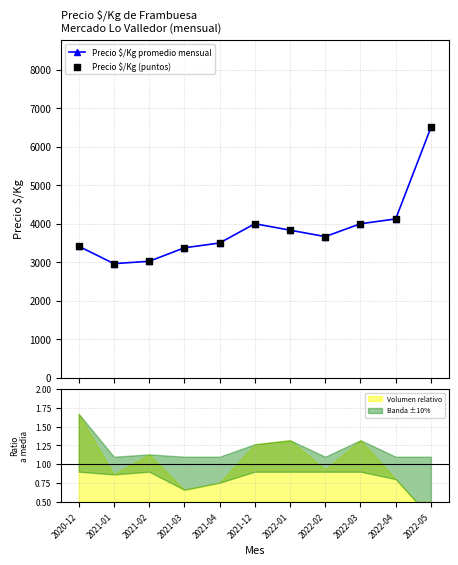

Which series has the widest spread of Y values?

Precio $/Kg promedio mensual